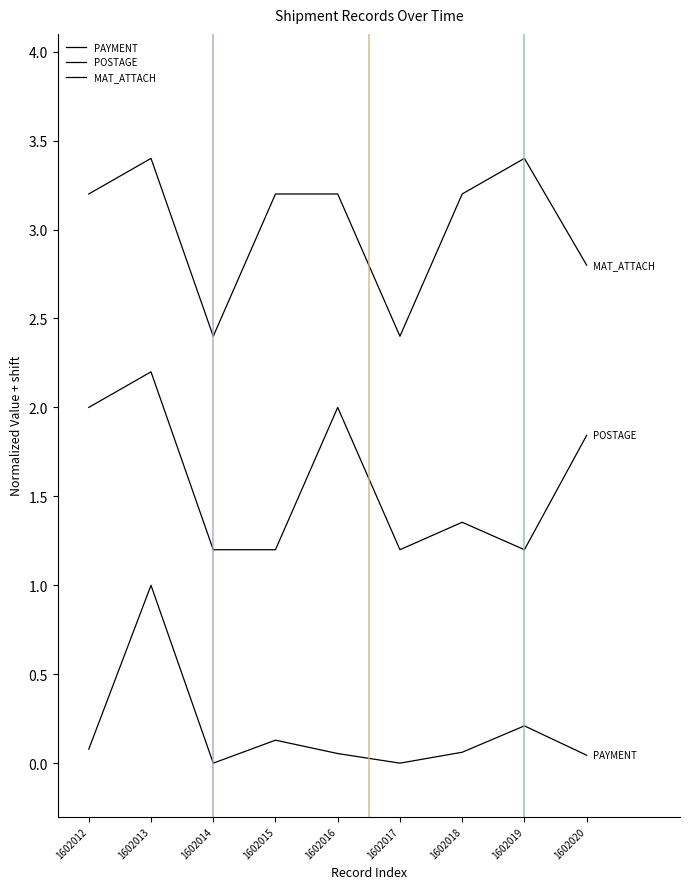

The PAYMENT series shows 0.5 at 1602013. True or false?

False